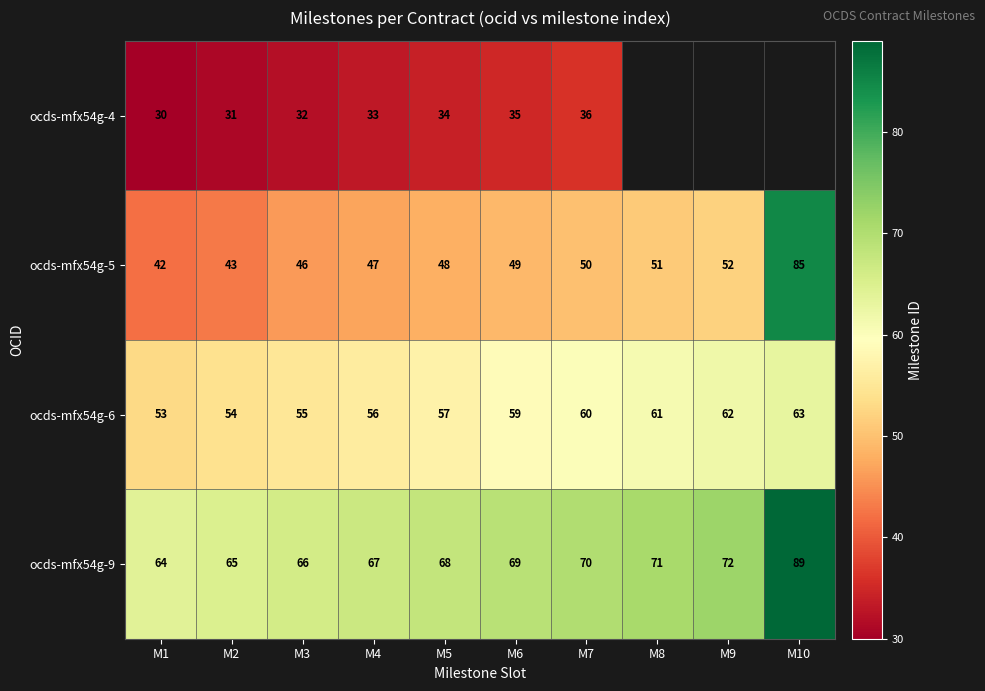

Which series changed the most between M4 and M6?

ocds-mfx54g-6